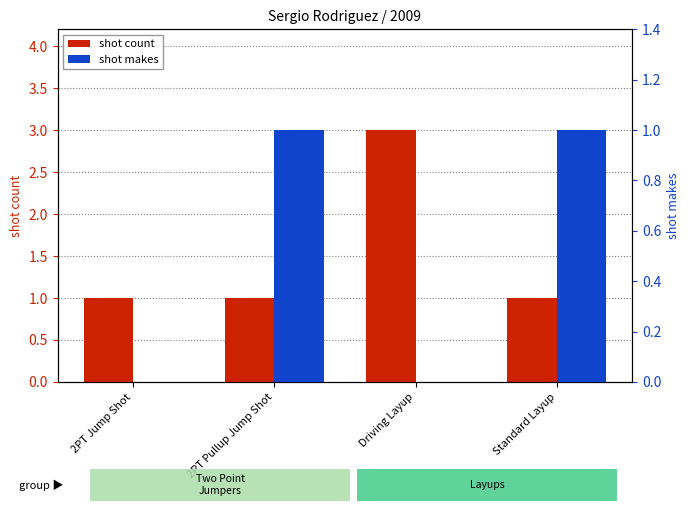

Reading left to right, extract all data points from this chart.

shot count: 2PT Jump Shot=1	2PT Pullup Jump Shot=1	Driving Layup=3	Standard Layup=1
shot makes: 2PT Jump Shot=0	2PT Pullup Jump Shot=1	Driving Layup=0	Standard Layup=1